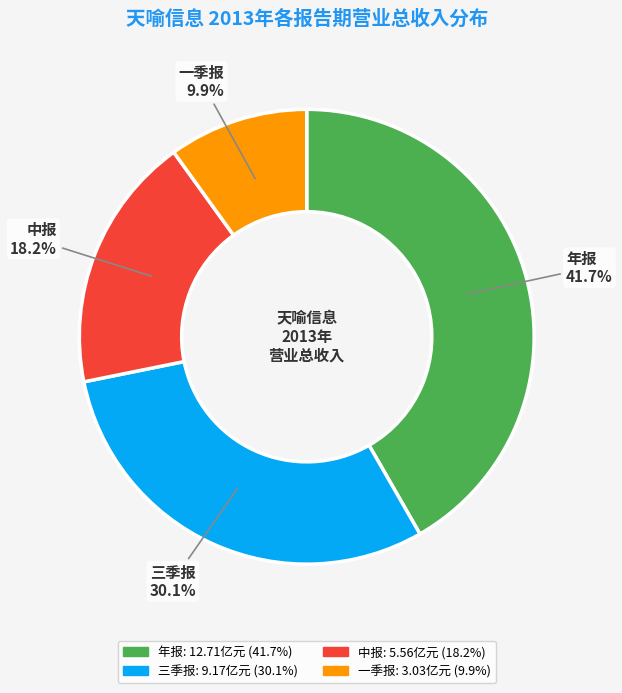

To the nearest percent, what is the average slice percentage?

25%